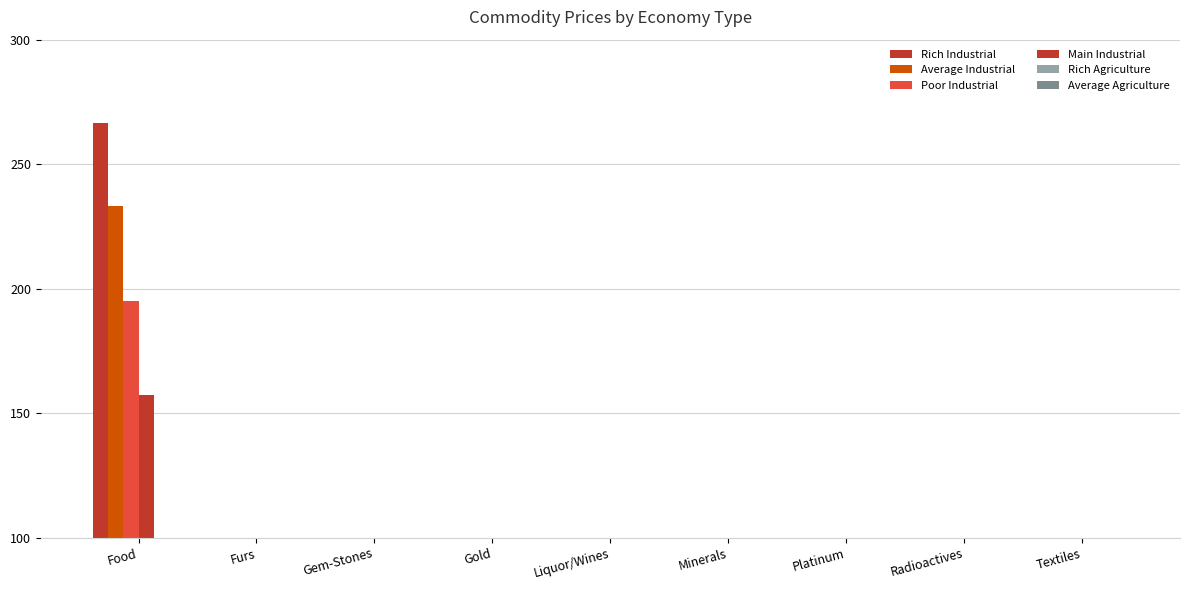

What is the label of the 9th bar from the left?

Textiles